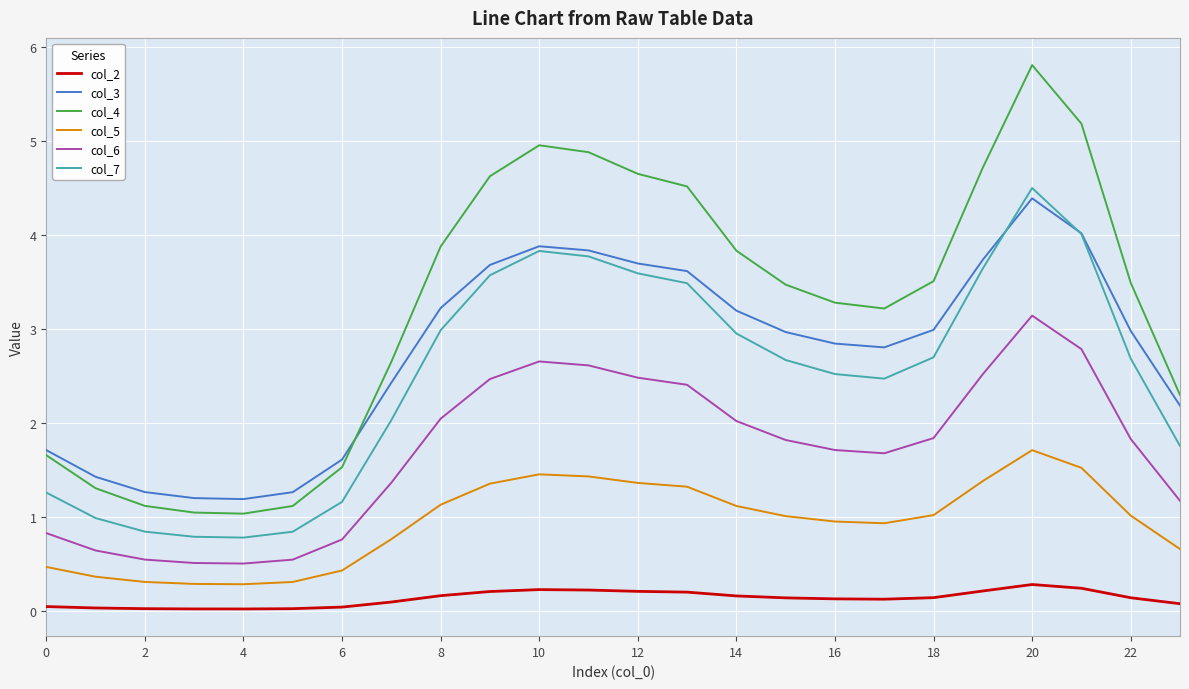

Which series has the largest total across all categories?

col_4